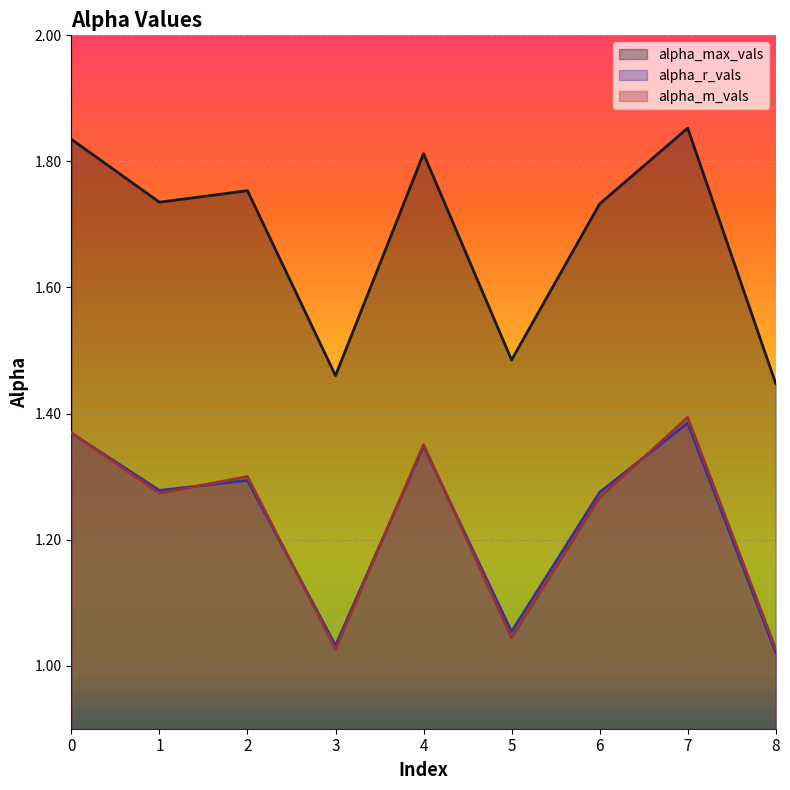

Reading left to right, list all the values displayed in this chart.

alpha_max_vals: 1.8	1.7	1.8	1.5	1.8	1.5	1.7	1.9	1.4
alpha_r_vals: 1.4	1.3	1.3	1.0	1.3	1.1	1.3	1.4	1.0
alpha_m_vals: 1.4	1.3	1.3	1.0	1.4	1.0	1.3	1.4	1.0